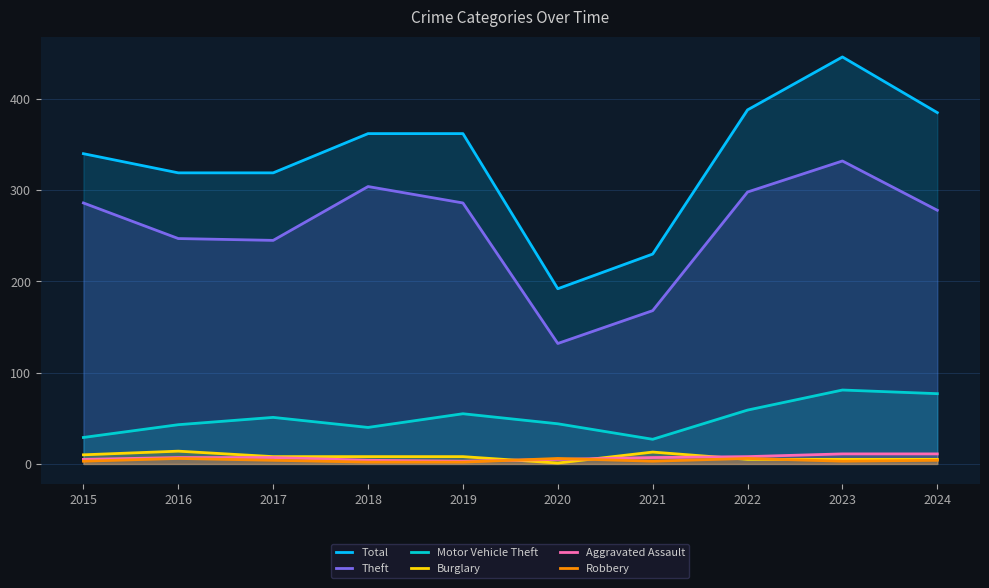

Does the chart display data point markers on the line(s)?

No